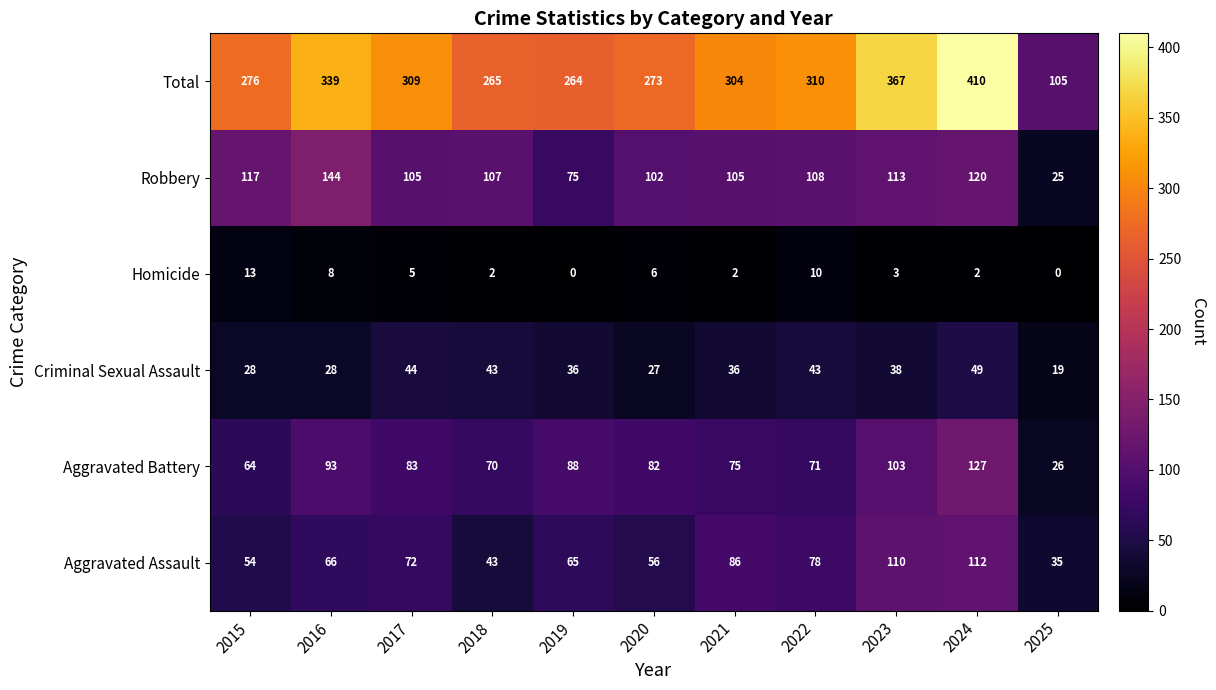

What is the minimum value for Aggravated Battery?

26